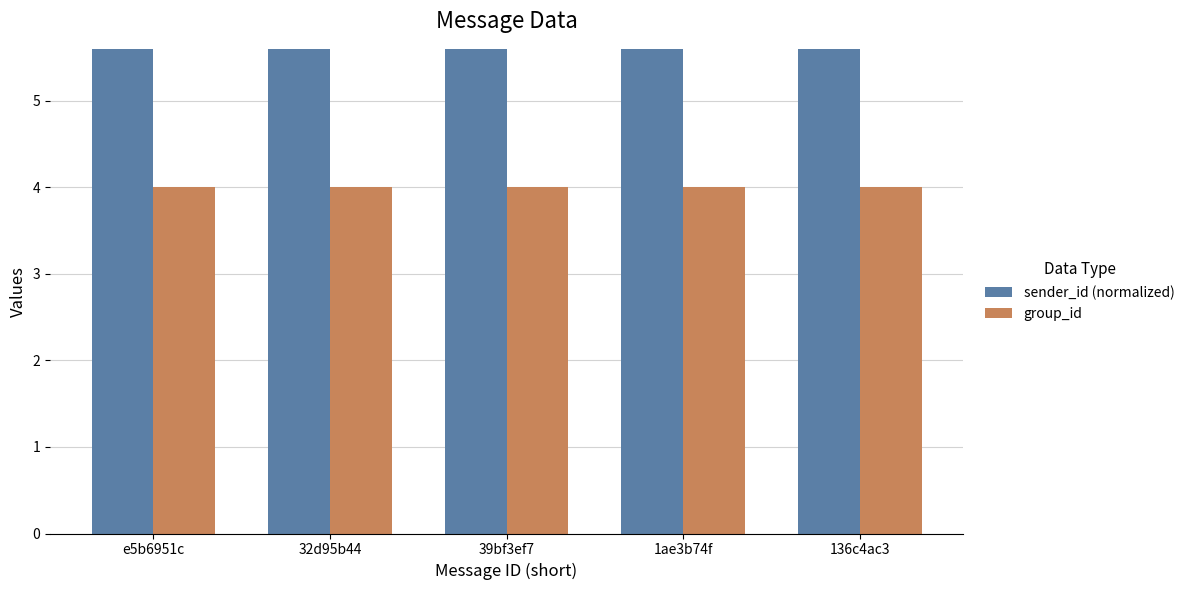

How many distinct data groups are displayed?

2